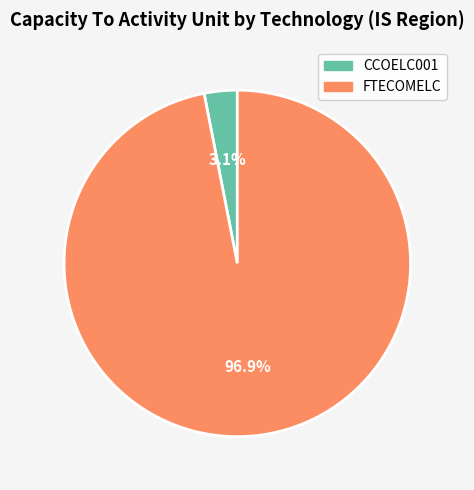

Combined, what portion of the pie is CCOELC001 and FTECOMELC?

100.0%